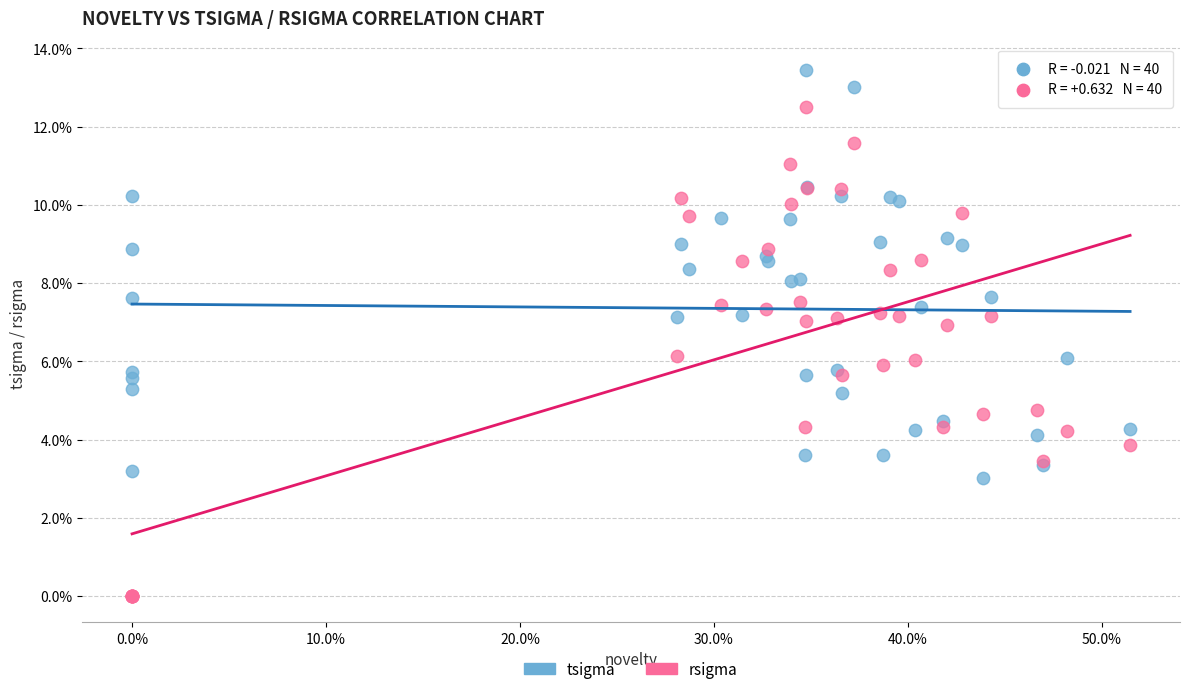

Which series reaches the minimum Y coordinate?

rsigma